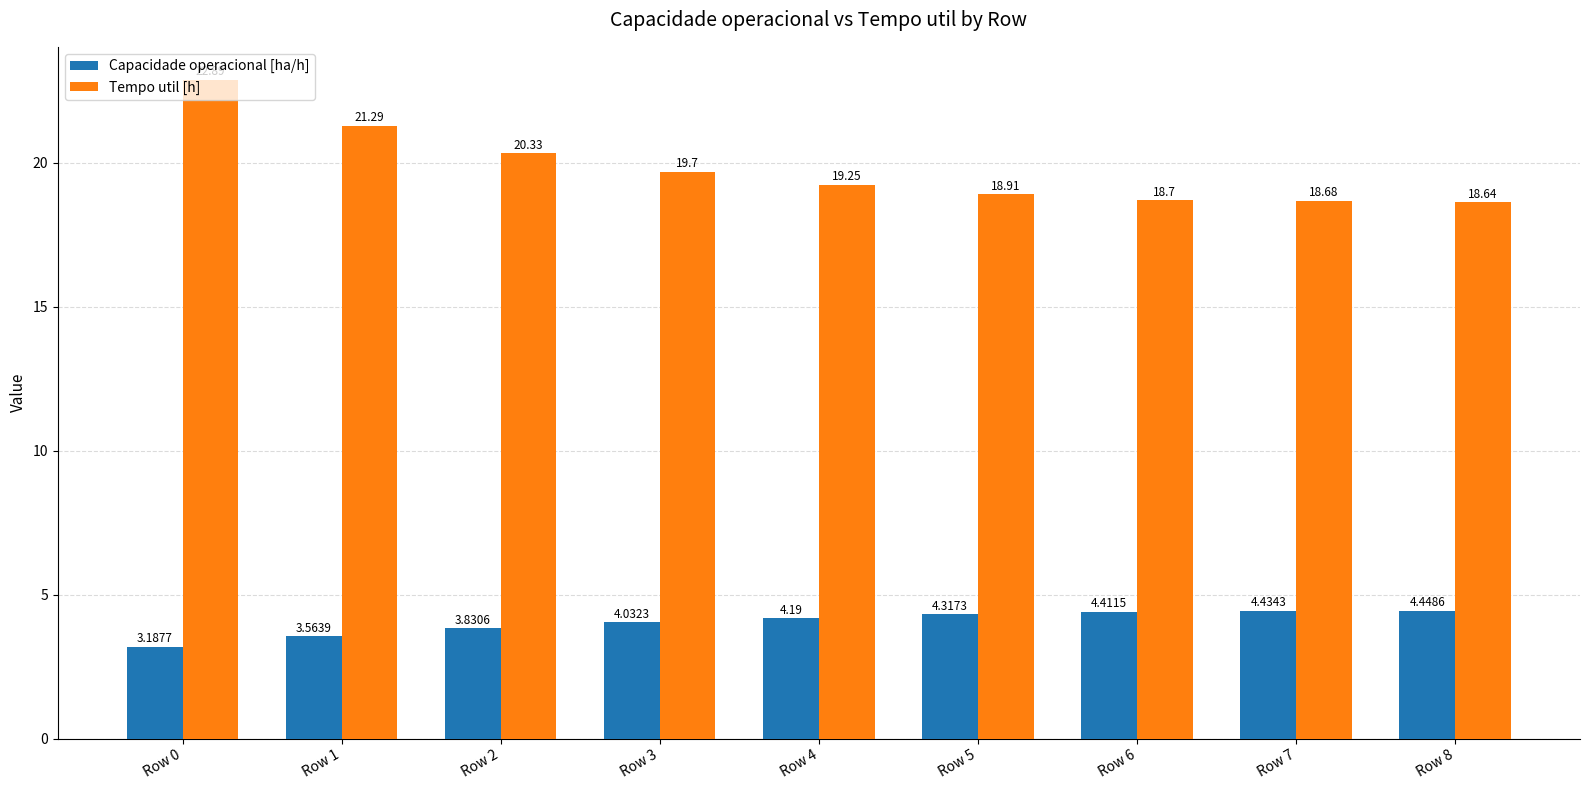

Which series has the largest total across all categories?

Tempo util [h]